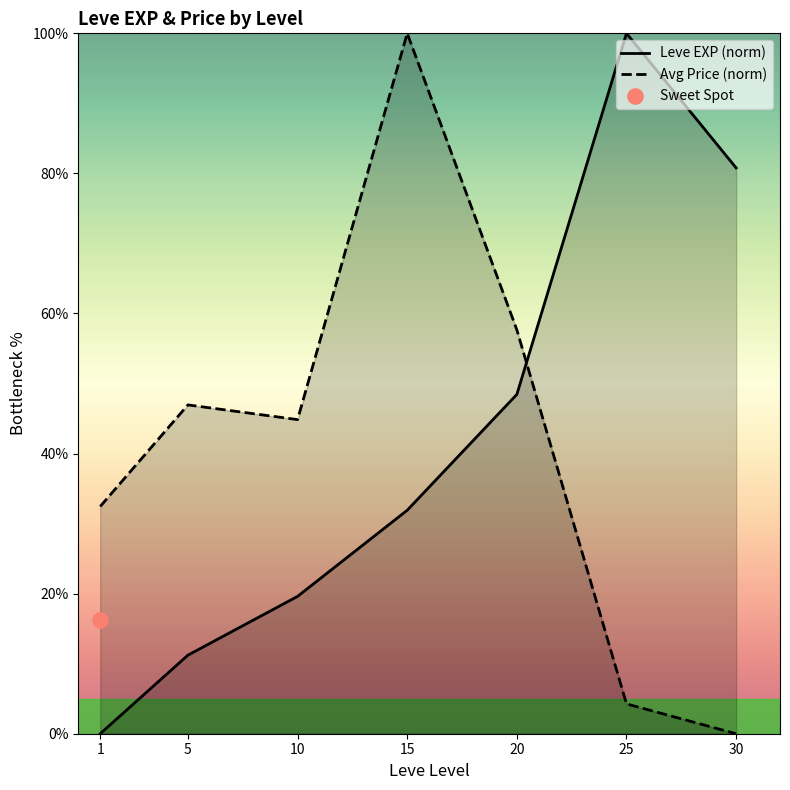

What are all the series names shown in the legend?

Leve EXP (norm), Avg Price (norm)